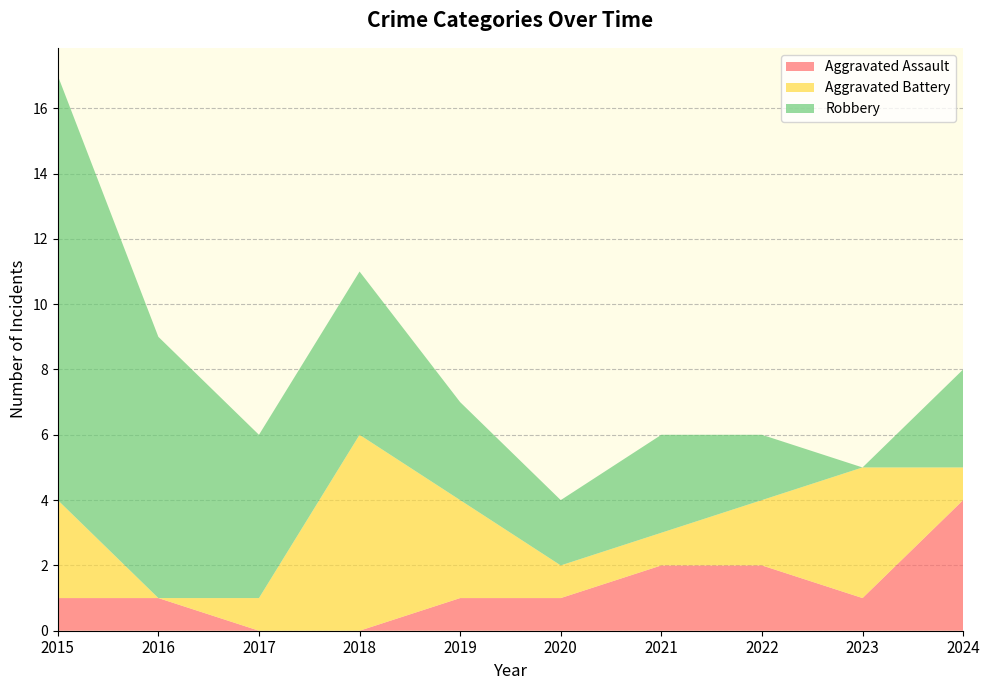

Reading left to right, transcribe all the data shown in this chart.

Aggravated Assault: 1	1	0	0	1	1	2	2	1	4
Aggravated Battery: 3	0	1	6	3	1	1	2	4	1
Robbery: 13	8	5	5	3	2	3	2	0	3